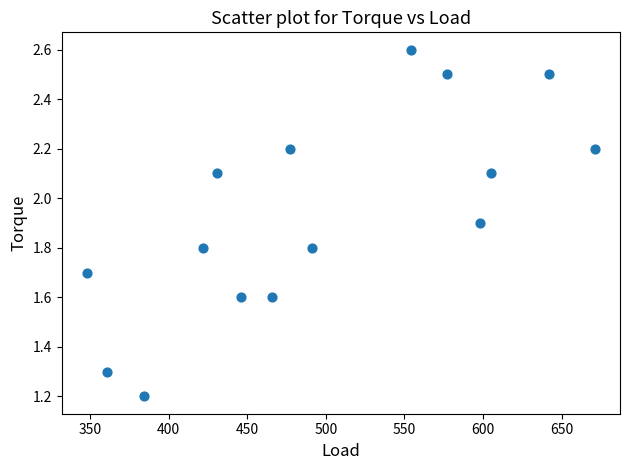

What is the range of Y values (max minus min)?

1.4